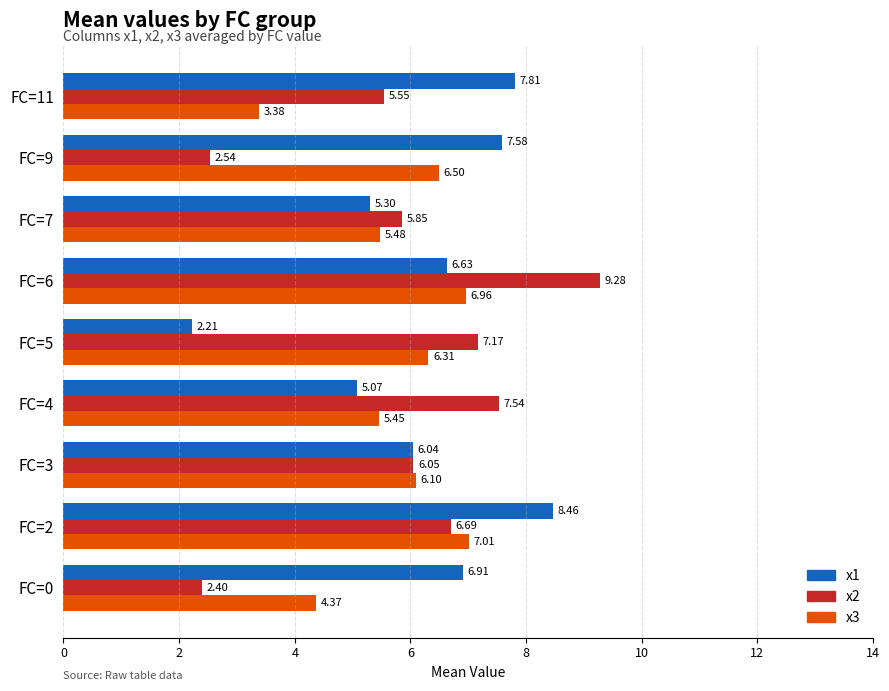

What is the sum of all x3 values?

51.6